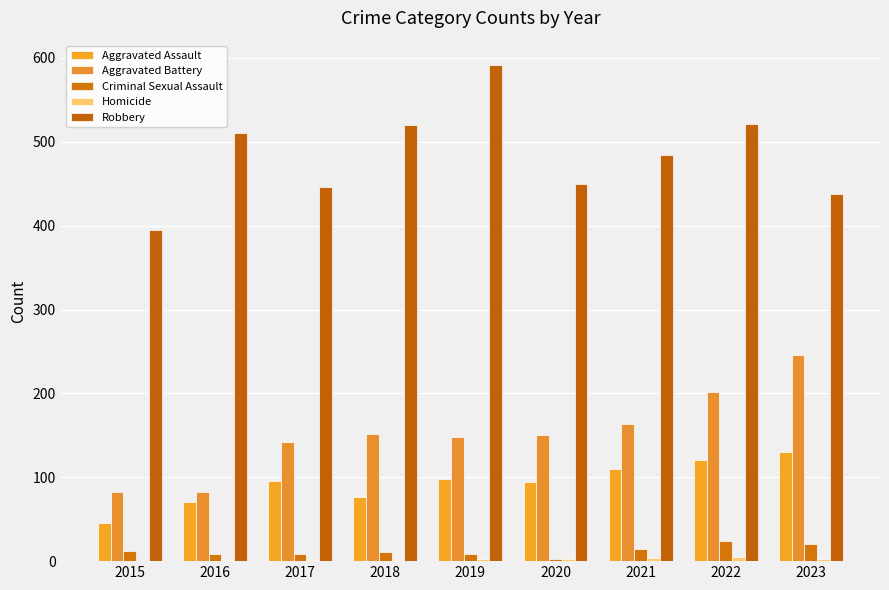

Rank the series by their maximum value, from highest to lowest.

Robbery, Aggravated Battery, Aggravated Assault, Criminal Sexual Assault, Homicide